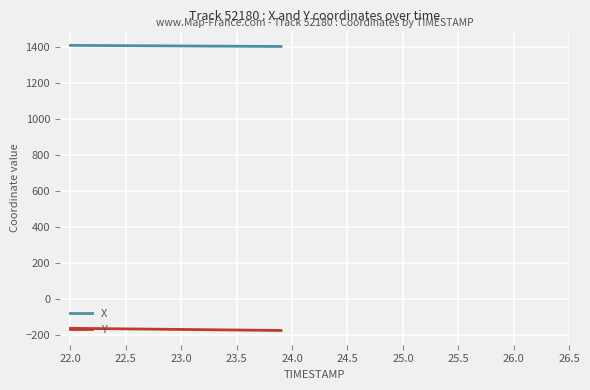

What is the lowest value of the X series?

1404.8